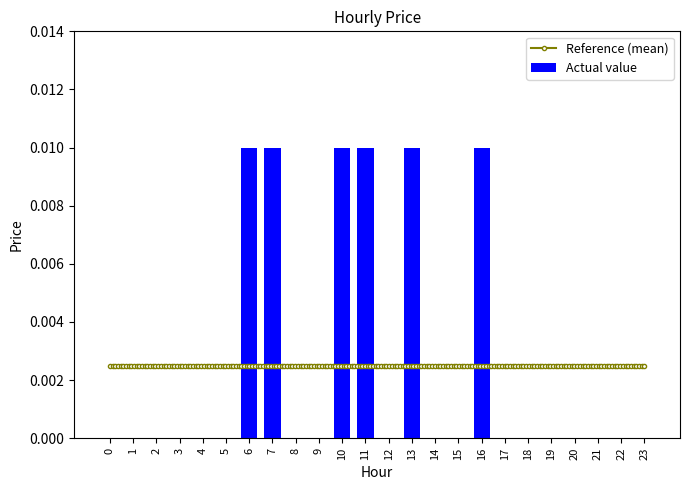

How many values are above zero?

6